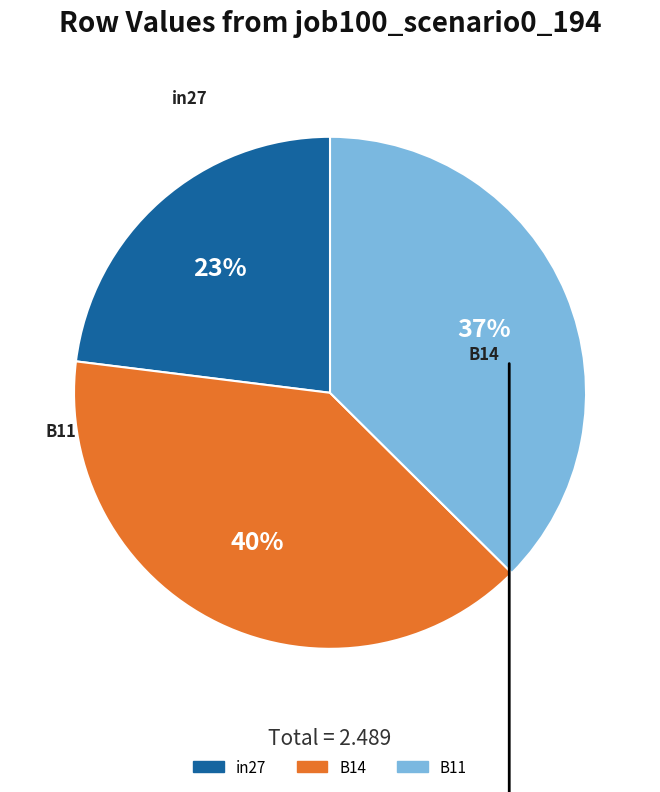

What percentage is the B14 slice, to the nearest percent?

40%